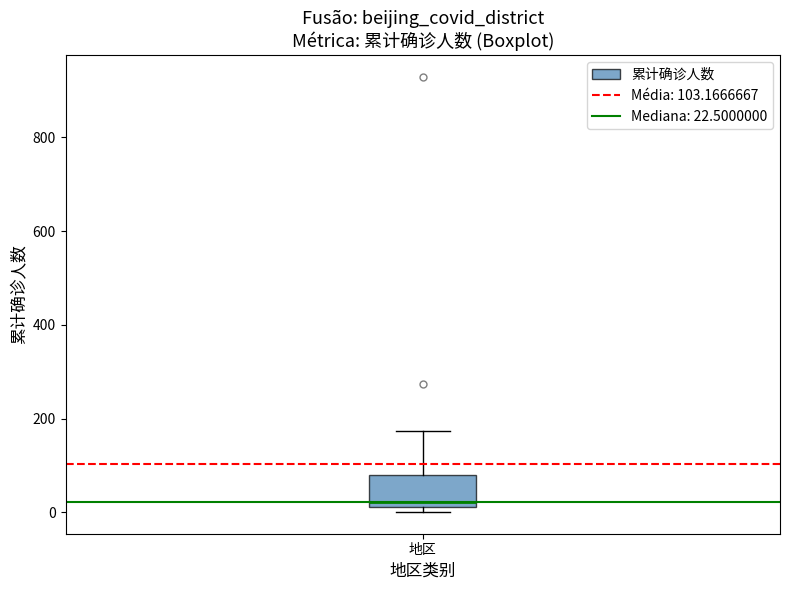

Transcribe this box plot: give where the median line is, the range the box spans, and where the two whiskers end, as read against the y-axis. The values are not printed on the chart, so give them approximately, as read against the axis.

median 20 (just above the box's lower edge), box 20 to 80, whiskers 0 to 180